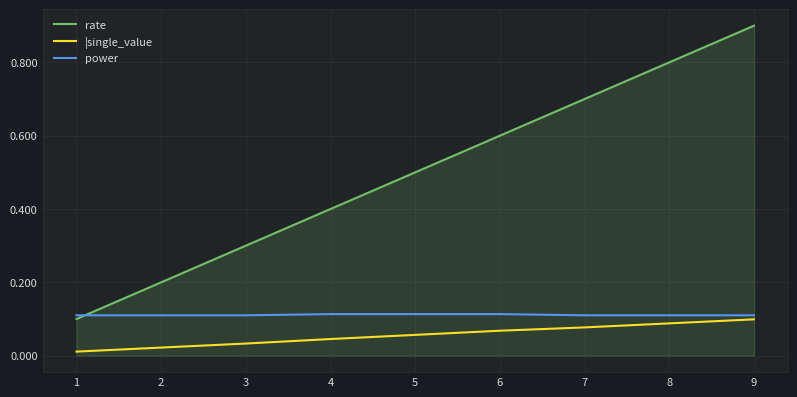

Which series has the largest total across all categories?

rate